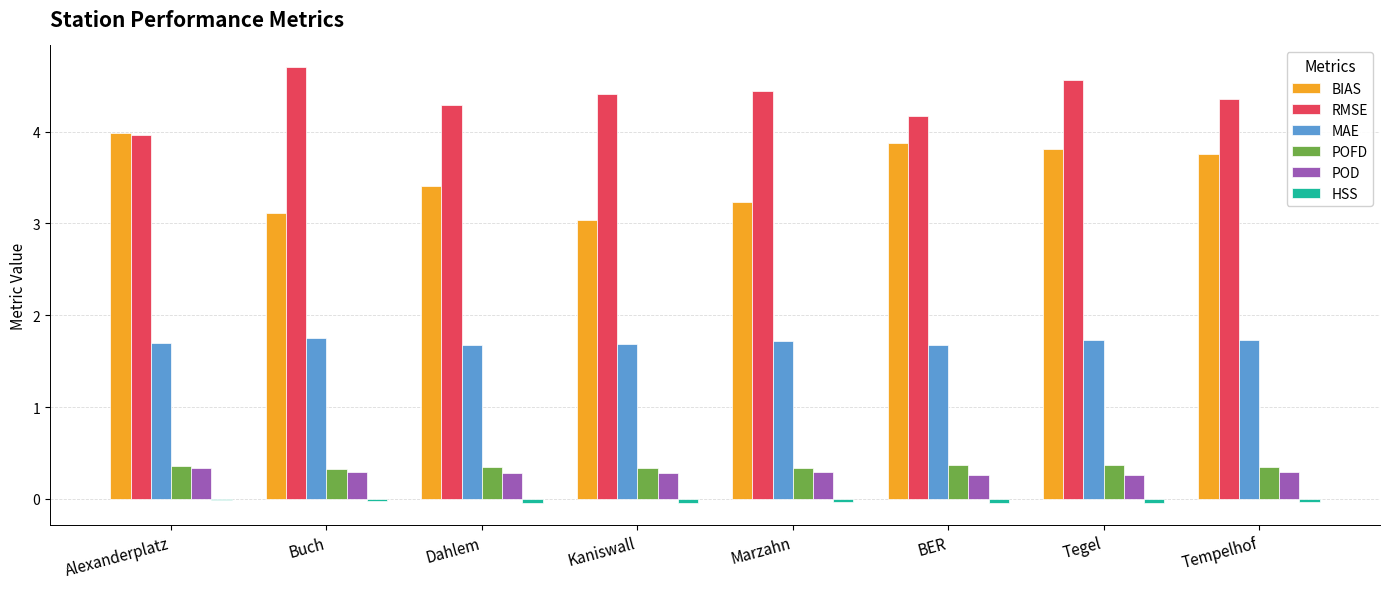

Which series changed the most between Kaniswall and Tegel?

BIAS